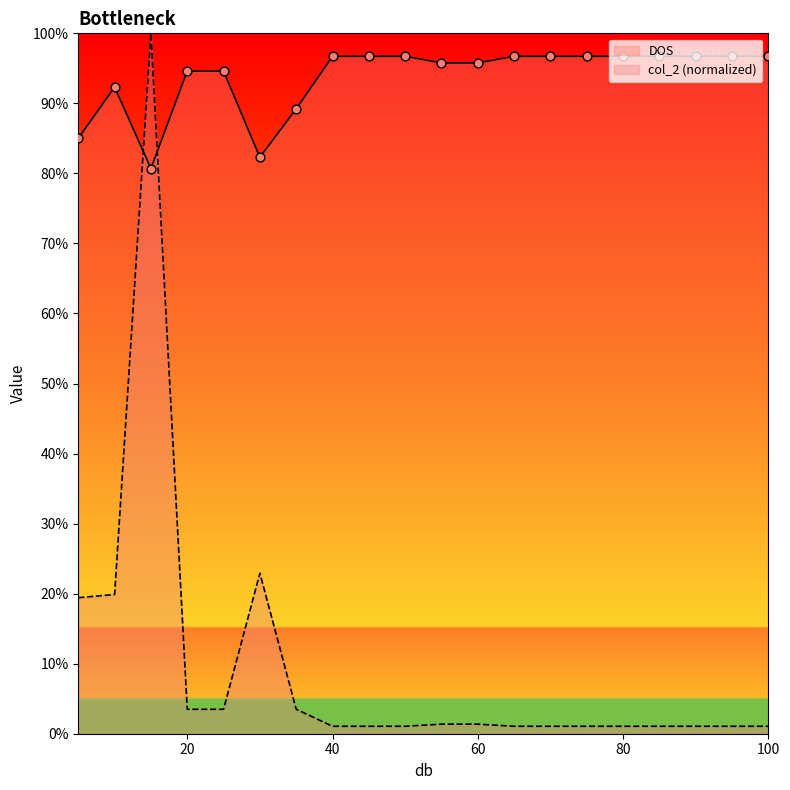

Which series has the widest spread of Y values?

col_2